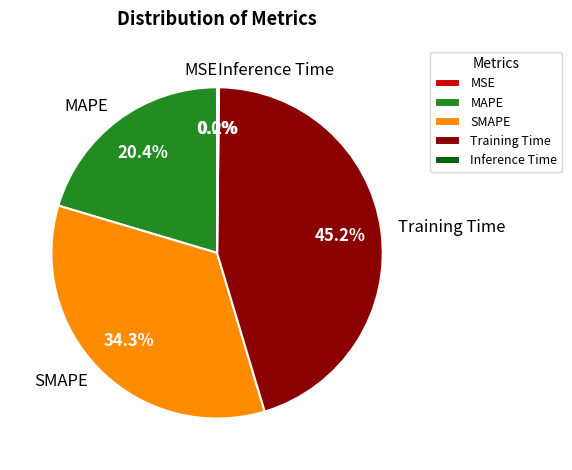

To the nearest percent, what portion does Training Time represent?

45%